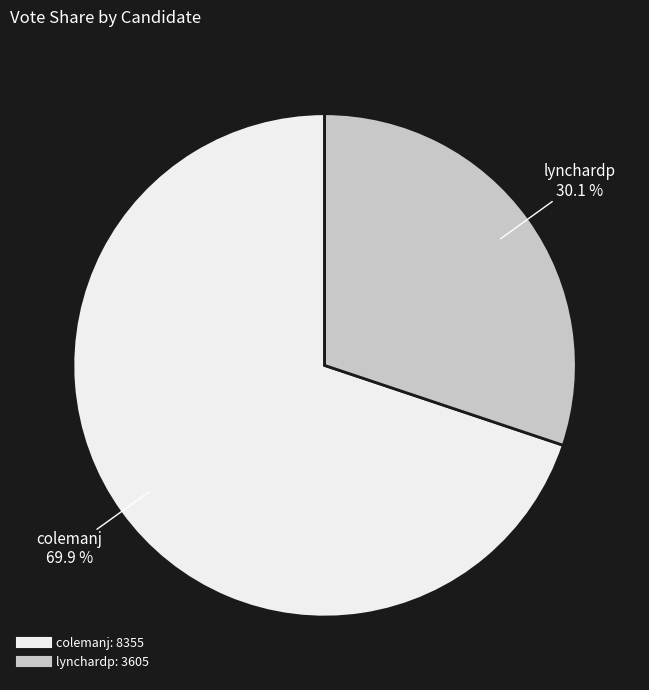

To the nearest percent, what is the average slice percentage?

50%